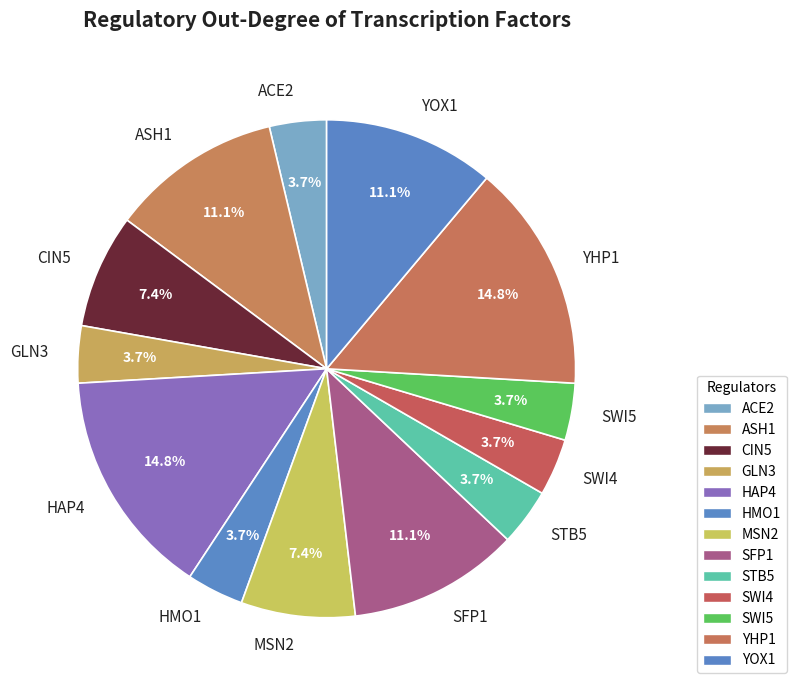

Is there a majority slice in this chart?

No